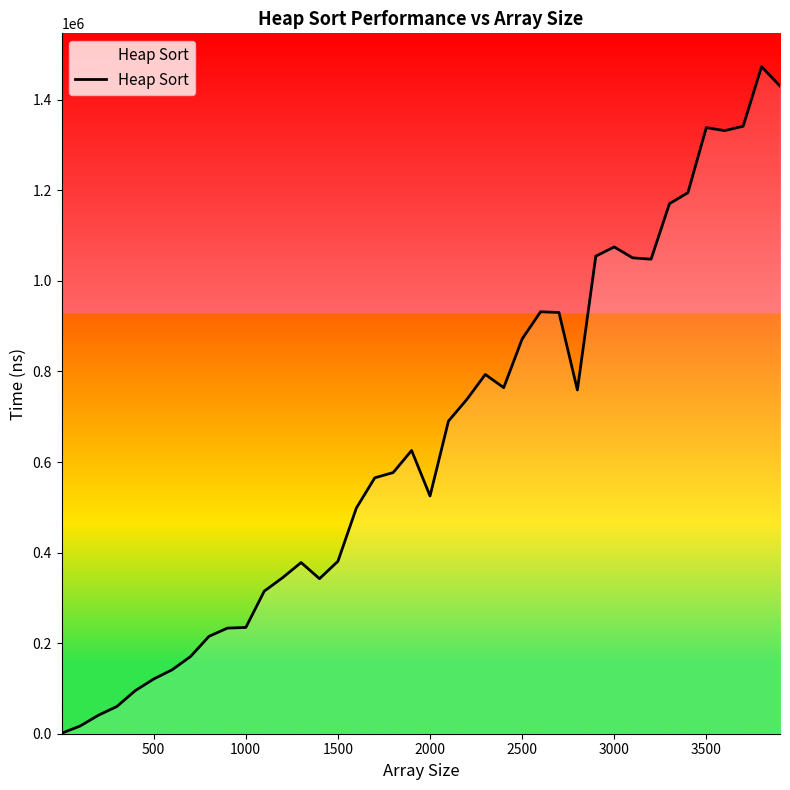

What is the greatest value displayed?

1473149